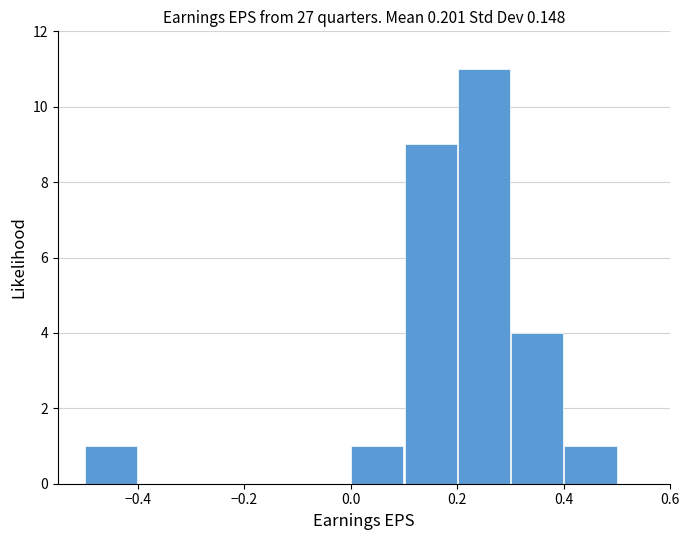

Reading left to right, transcribe this chart: for each bar, give the range it covers on the x-axis and its height. The values are not printed on the chart, so give them approximately, as read against the axis.

-0.5 to -0.4: 1
-0.4 to -0.3: 0
-0.3 to -0.2: 0
-0.2 to -0.1: 0
-0.1 to 0.0: 0
0.0 to 0.1: 1
0.1 to 0.2: 9
0.2 to 0.3: 11
0.3 to 0.4: 4
0.4 to 0.5: 1
0.5 to 0.6: 0